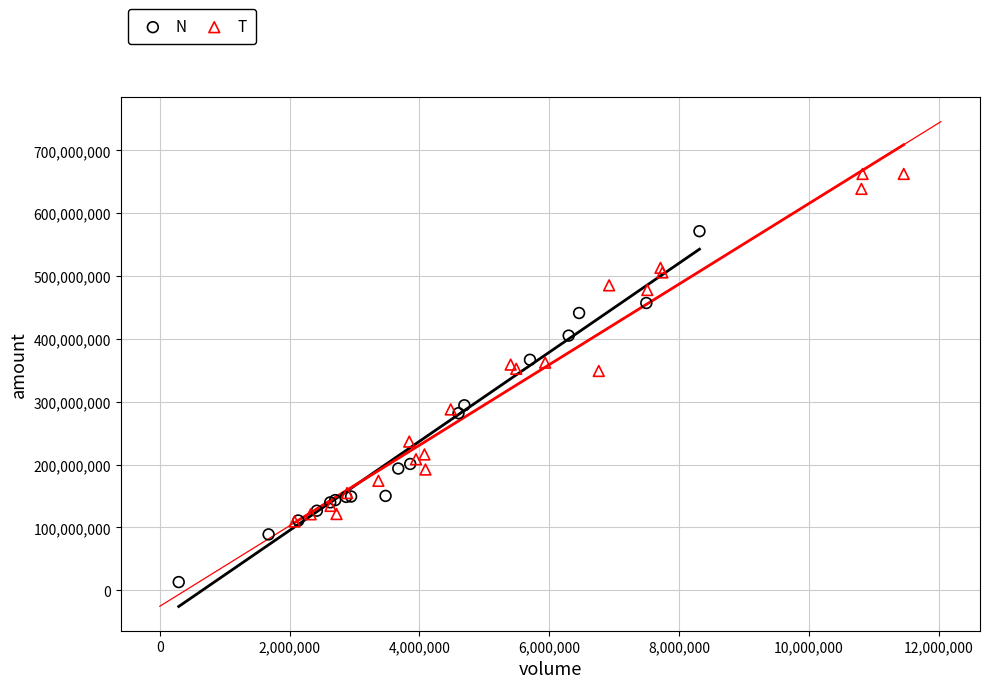

Which series reaches the minimum Y coordinate?

N